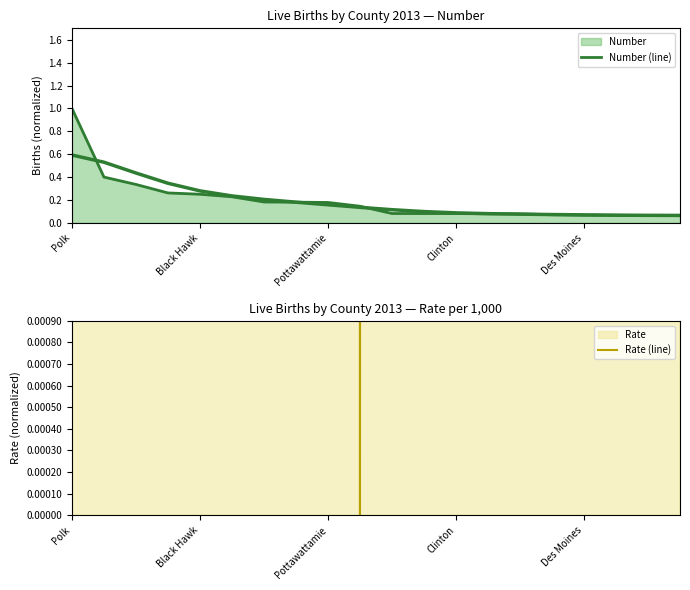

What is the average value of the Rate (line) series?

0.4